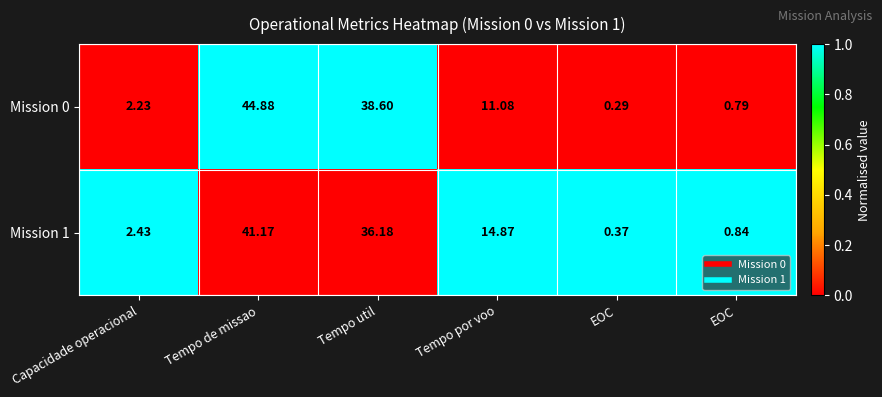

How many values in the Mission 0 series are below 11?

3